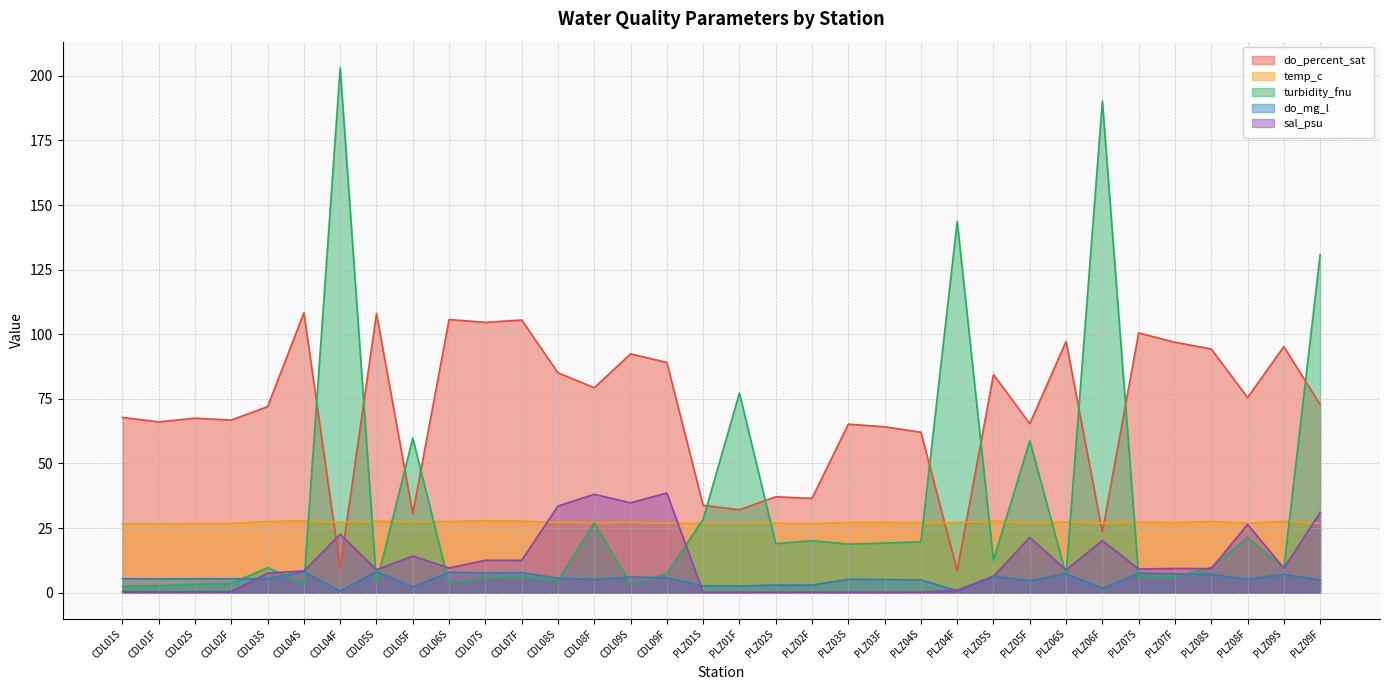

At which category is the sum across all series the highest?

PLZ09F